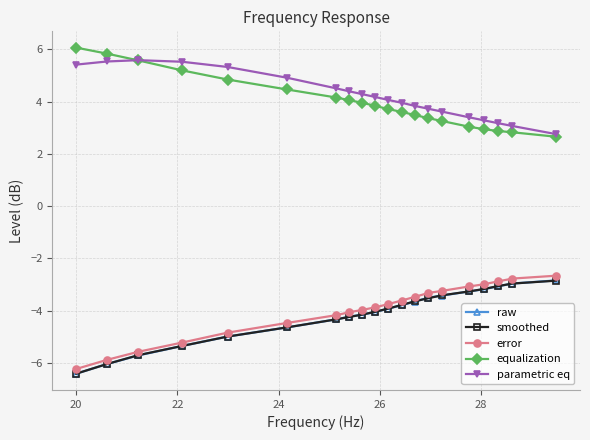

What is the value of the parametric eq point at the 10th from the left?

4.2